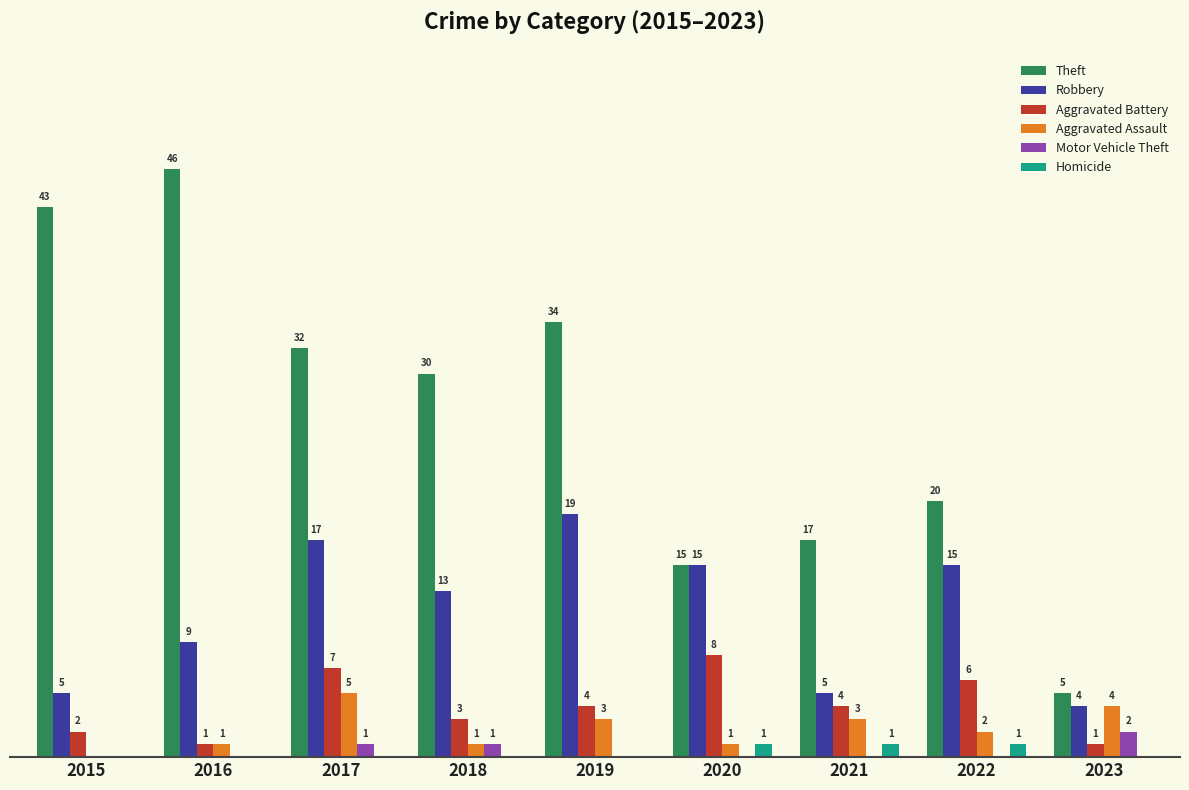

Between 2022 and 2023, which series saw the biggest shift?

Theft